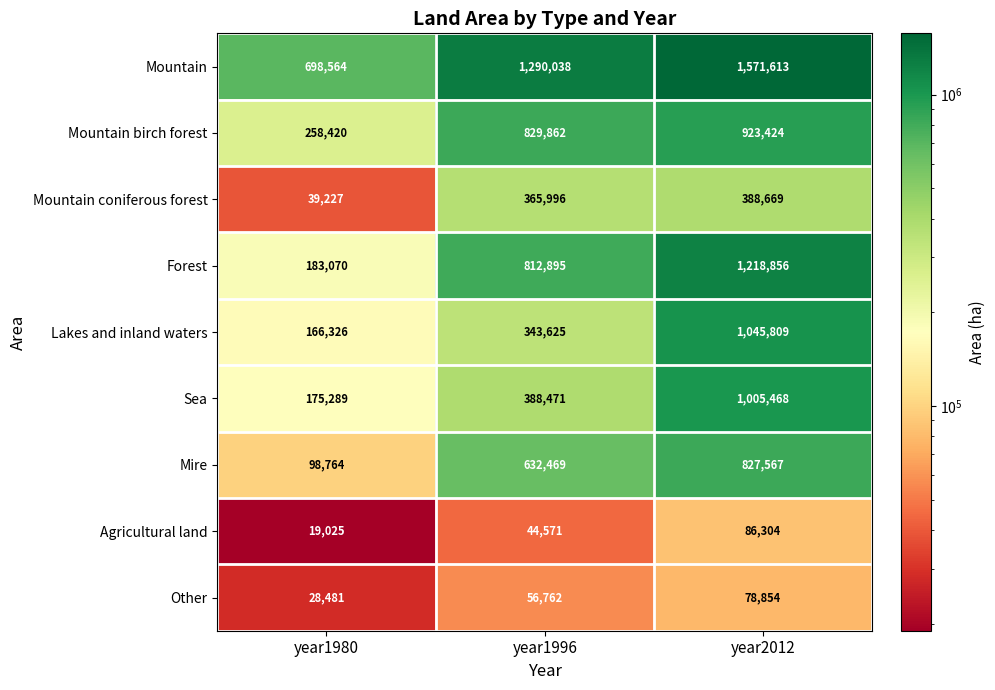

How many series are shown in this chart?

9